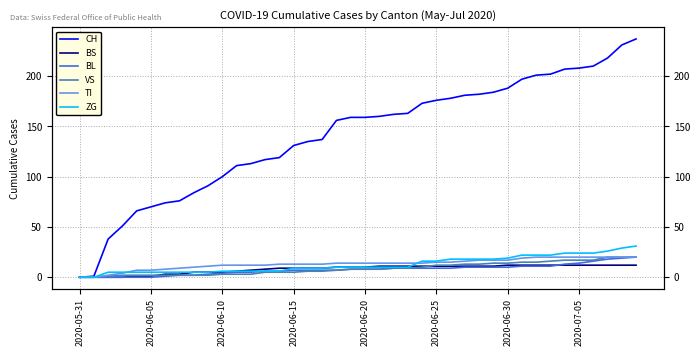

What is the difference between the maximum and minimum values in the ZG series?

31